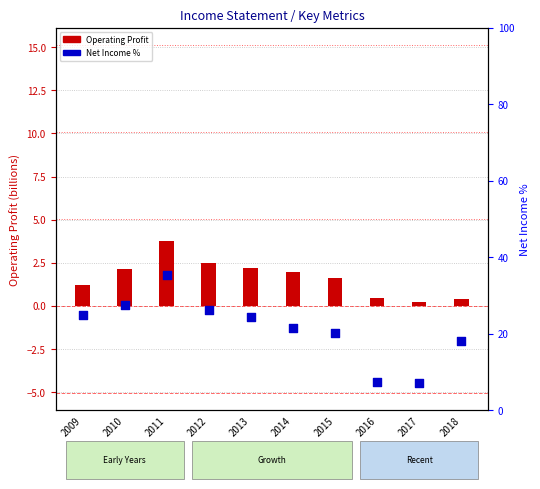

What is the total value across all series at 2013?

26.6